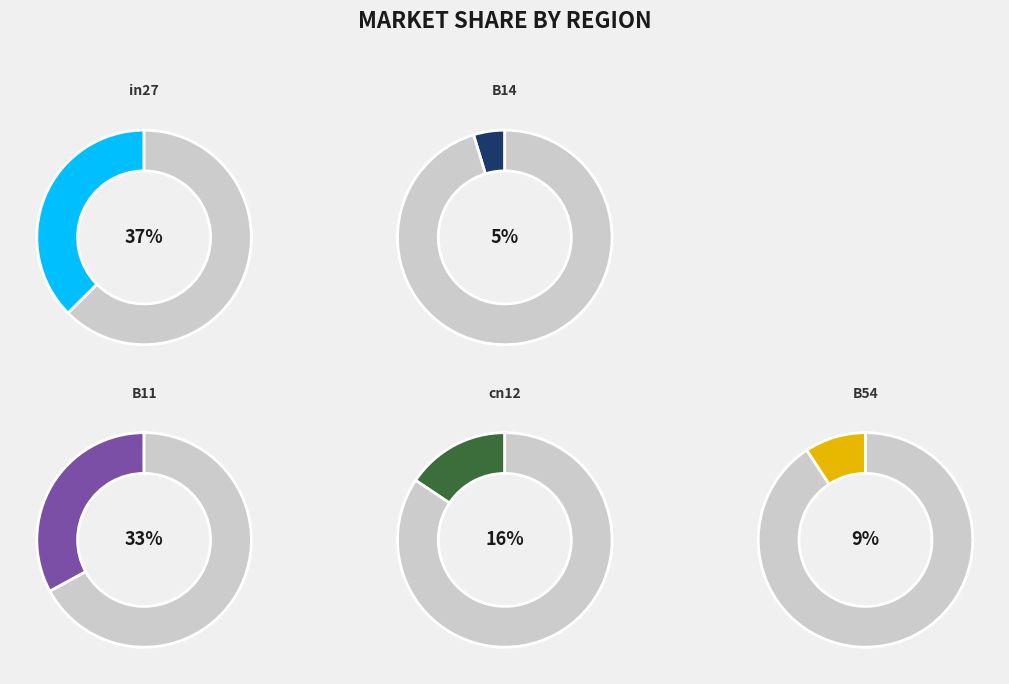

Which category has the smallest portion of the pie?

B14